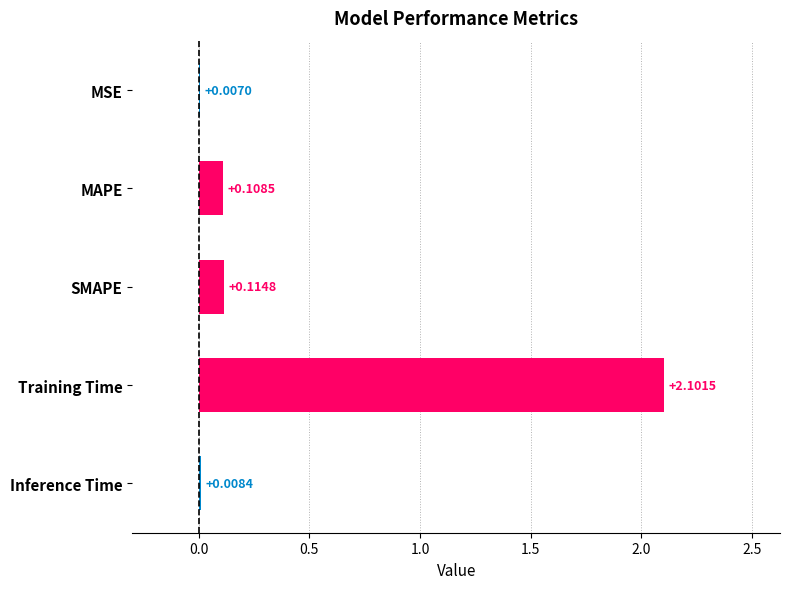

What is the sum of all values?

2.3